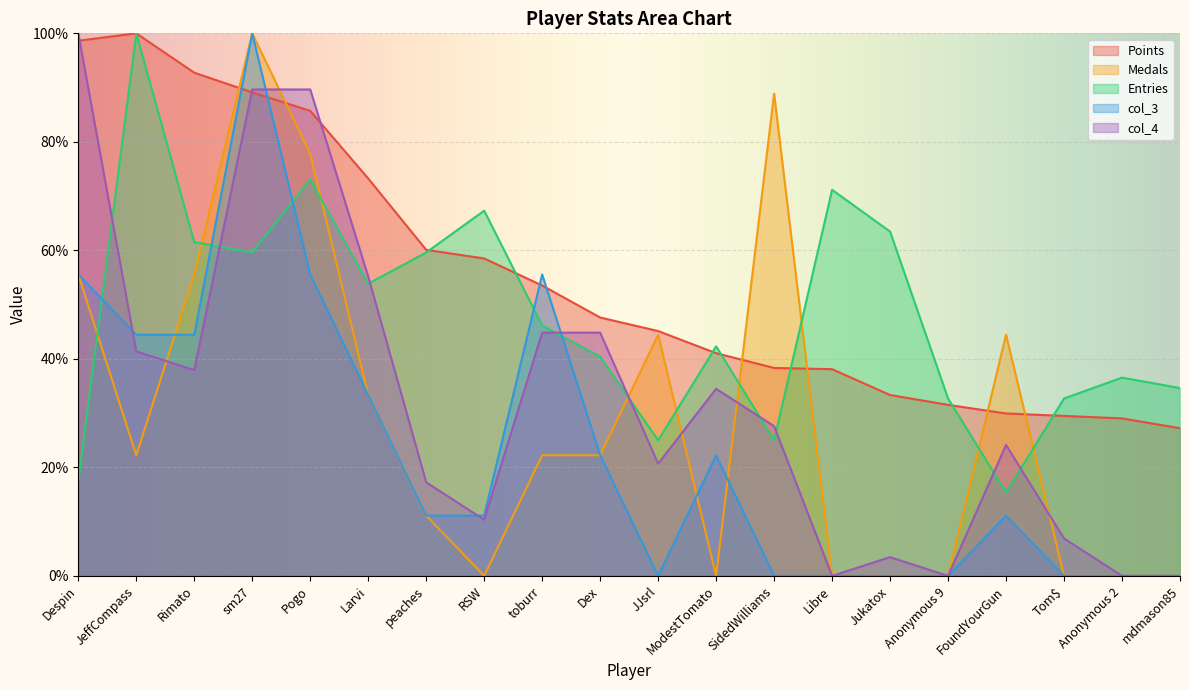

How many values in Medals are above zero?

12